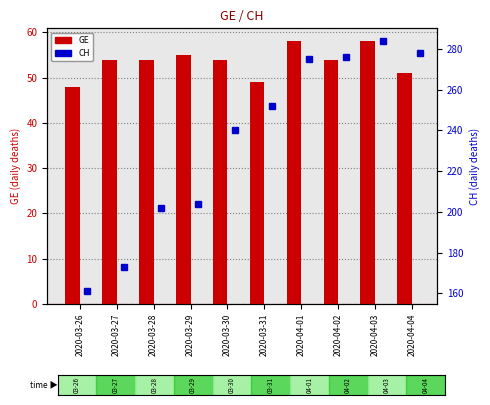

Which category has the highest value in the CH series?

2020-04-03